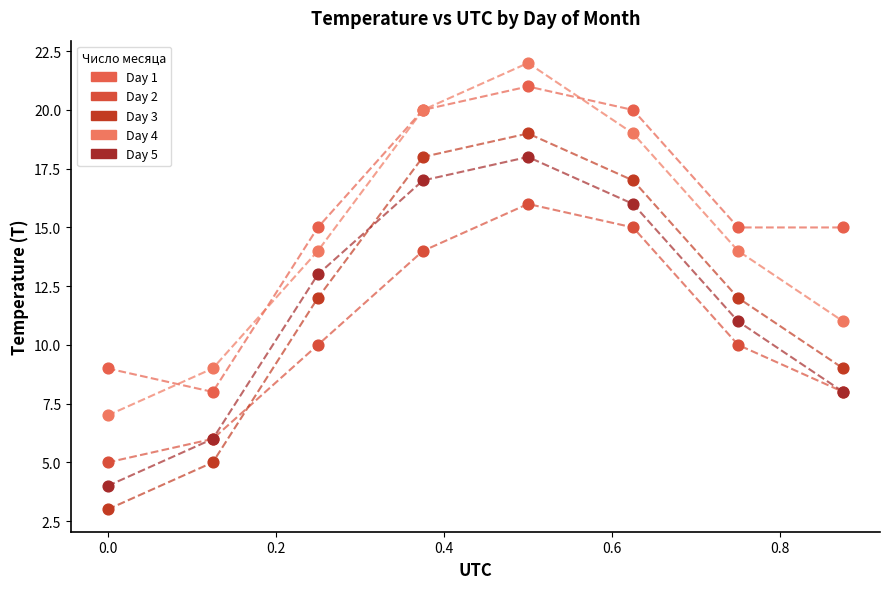

Which series has the widest spread of Y values?

Day 3